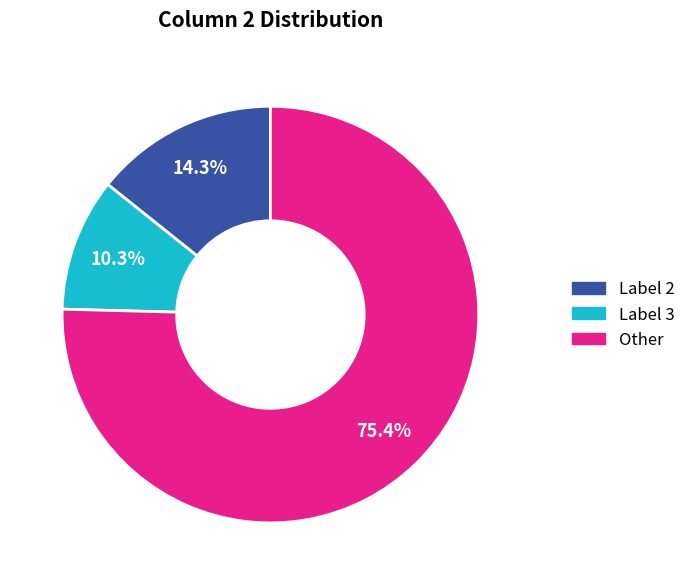

Does any single category account for the majority?

Yes